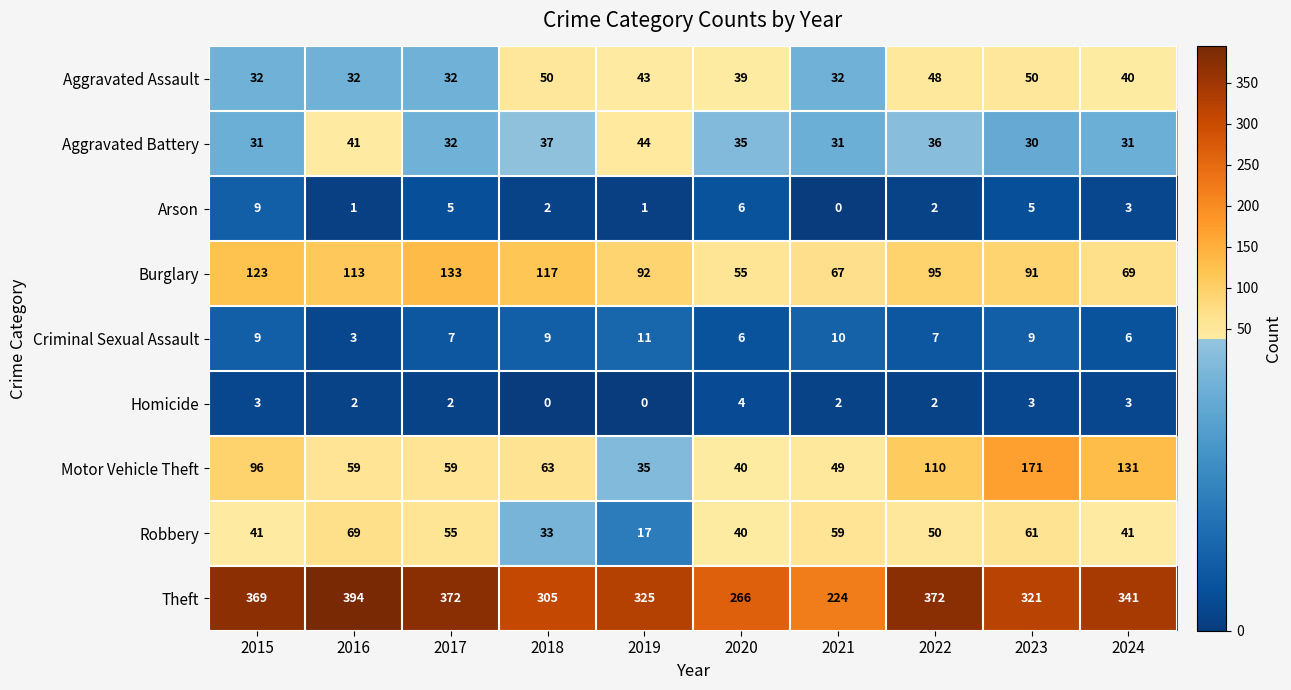

What is the greatest value displayed?

394